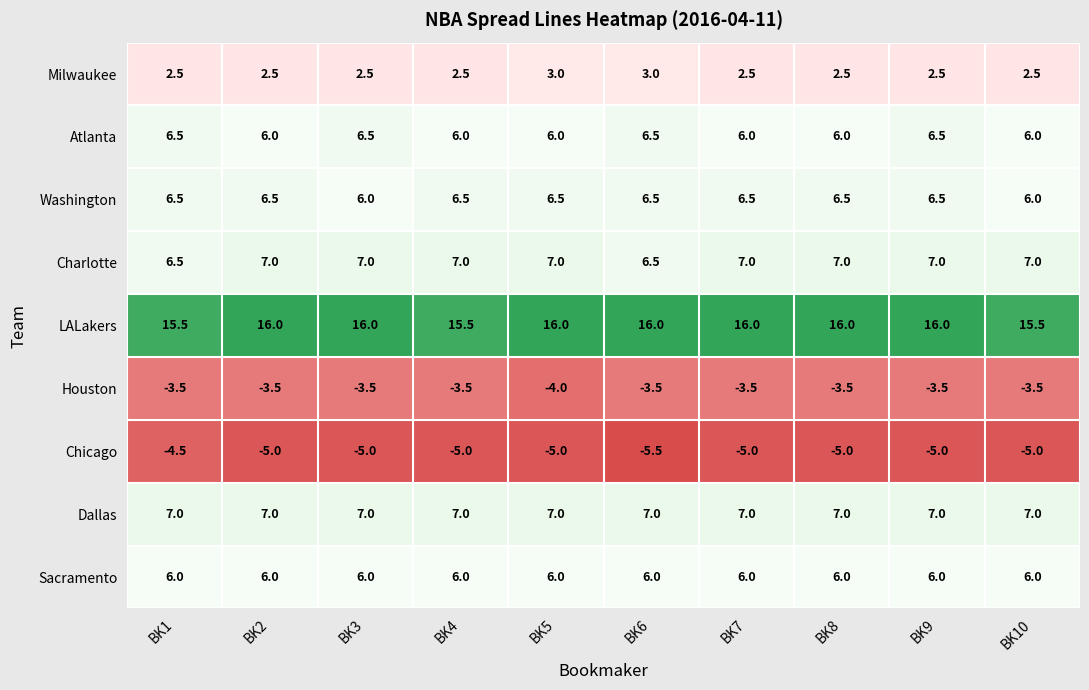

At which category is the sum across all series the highest?

BK9